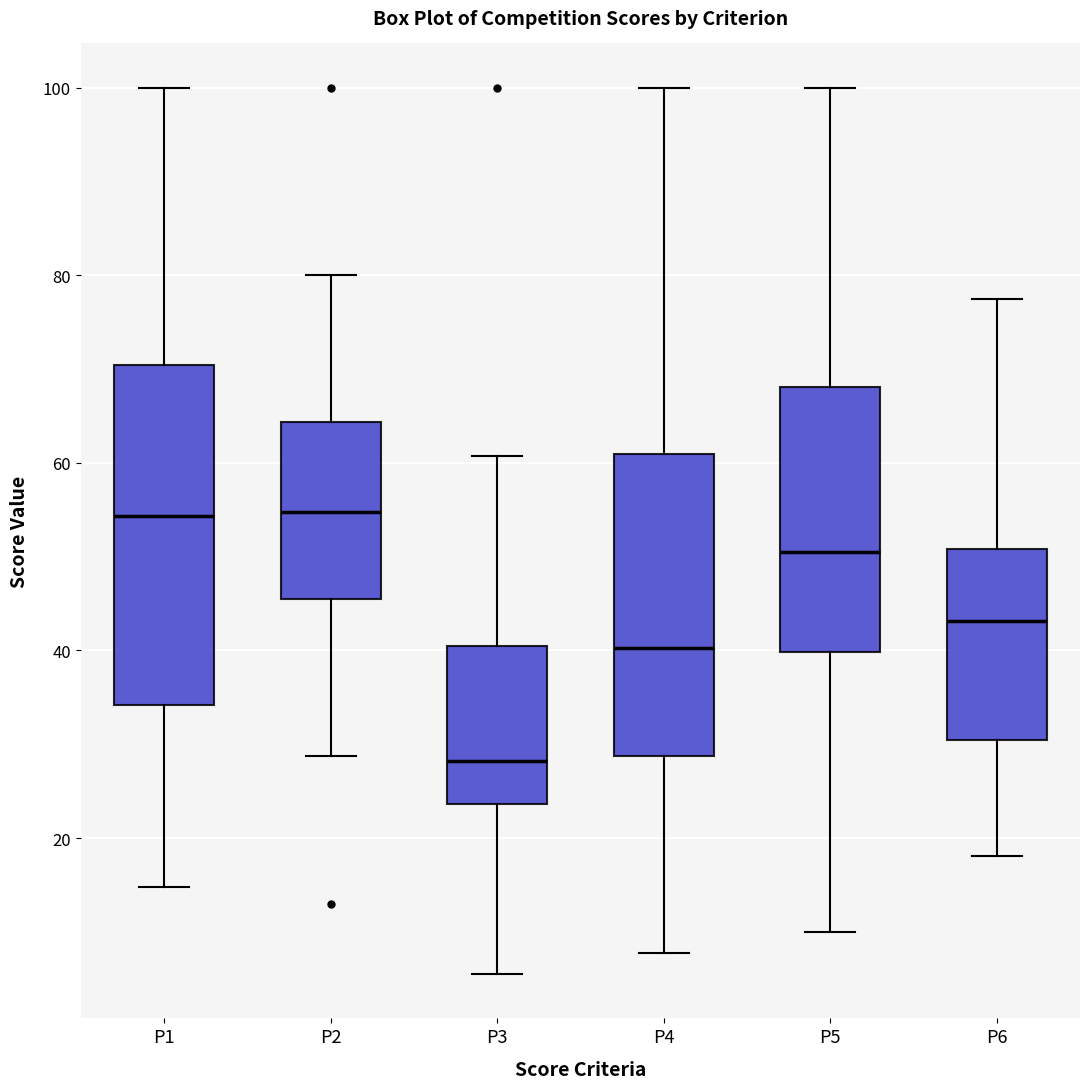

Where is the lower edge of the box for P1 on the y-axis? The values are not printed on the chart, so give them approximately, as read against the axis.

34